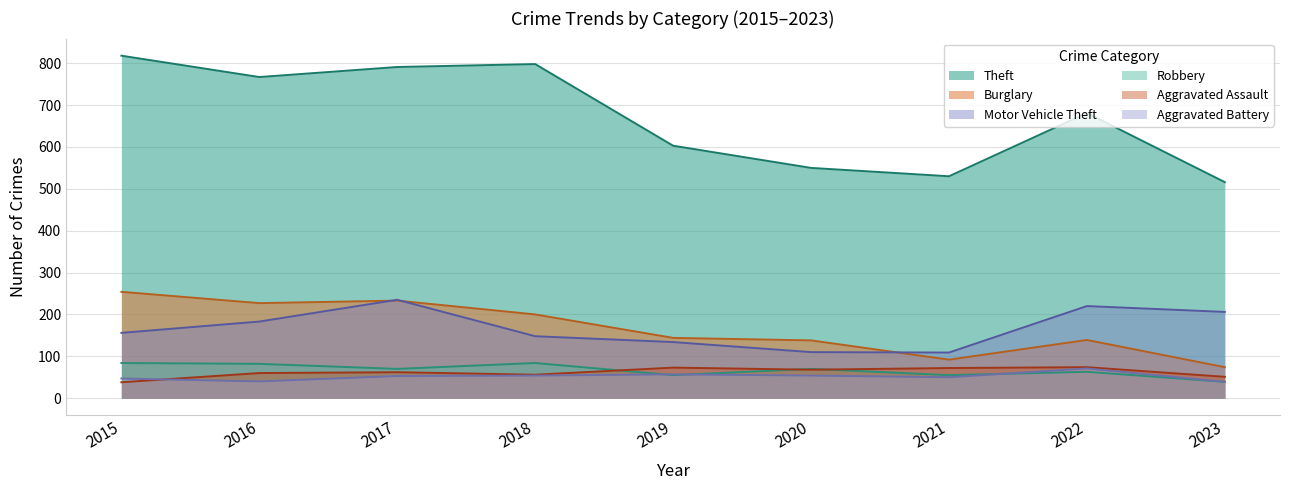

At how many categories does at least one series exceed 573?

6